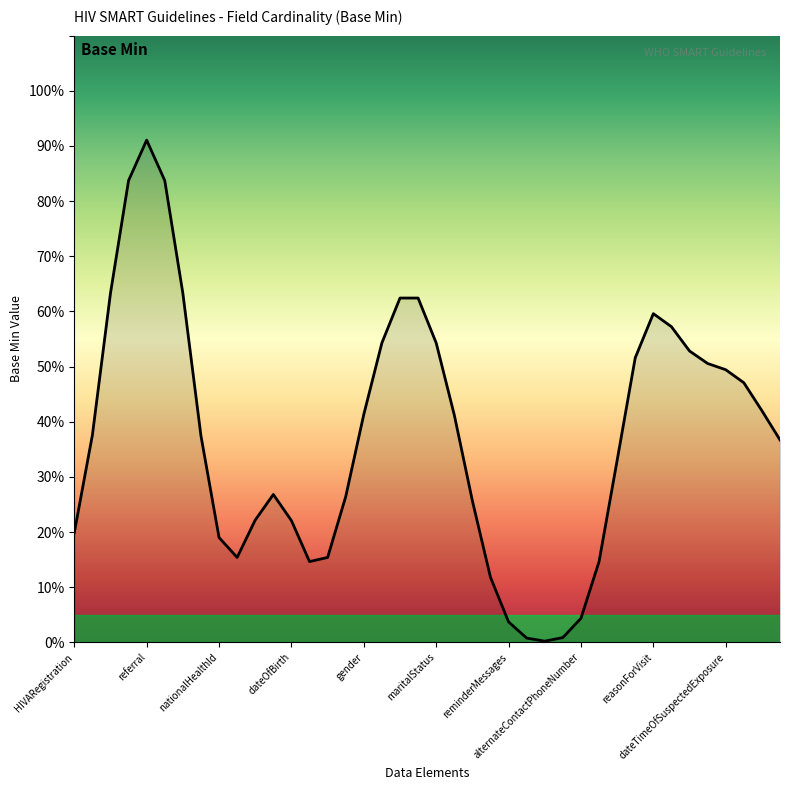

Does the chart have visible grid lines?

No